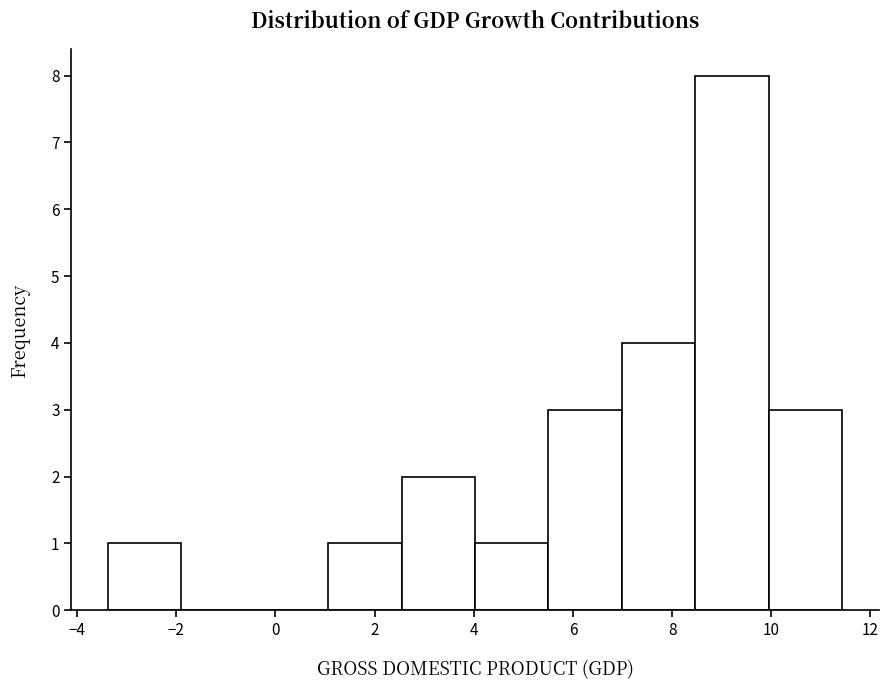

Reading left to right, transcribe this chart: for each bar, give the range it covers on the x-axis and its height. Neither the bar edges nor the heights are printed on the chart, so give them approximately, as read against the axes.

-3.4 to -1.8: 1
-1.8 to -0.4: 0
-0.4 to 1.0: 0
1.0 to 2.6: 1
2.6 to 4.0: 2
4.0 to 5.6: 1
5.6 to 7.0: 3
7.0 to 8.4: 4
8.4 to 10.0: 8
10.0 to 11.4: 3